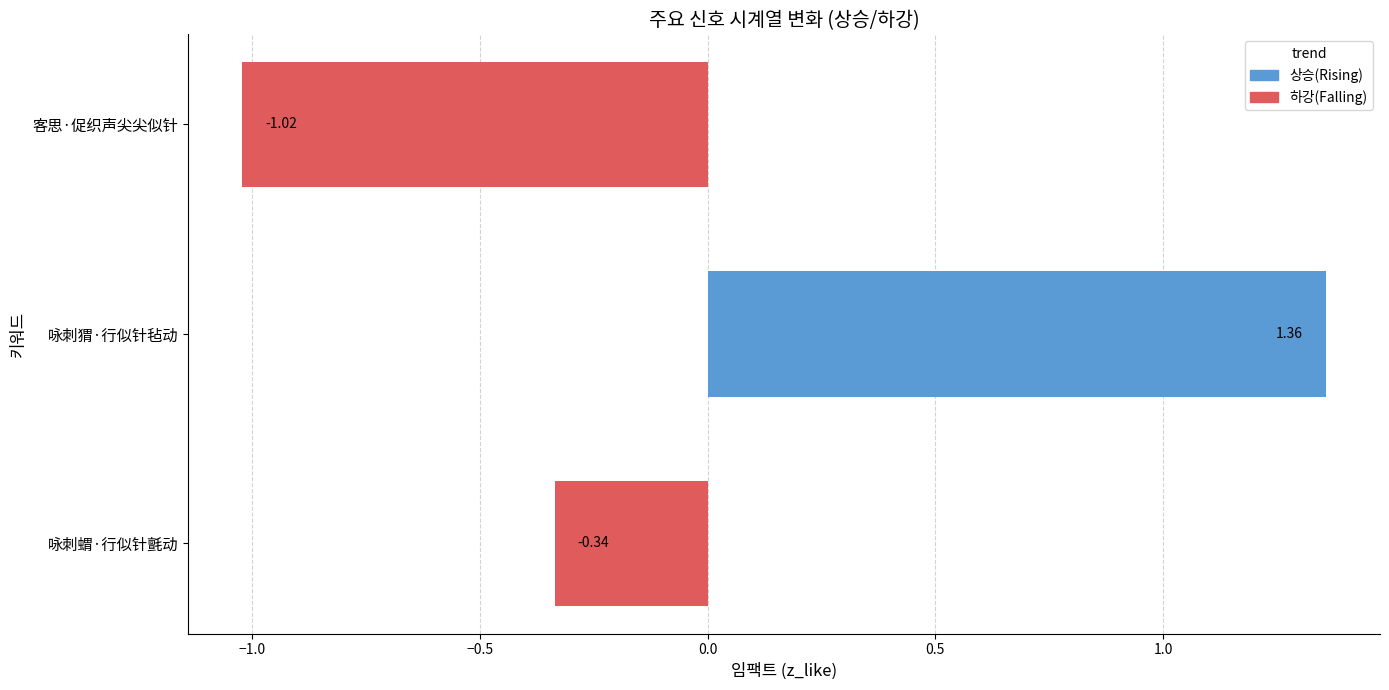

Rank the categories by value from lowest to highest.

客思·促织声尖尖似针, 咏刺蝟·行似针氈动, 咏刺猬·行似针毡动